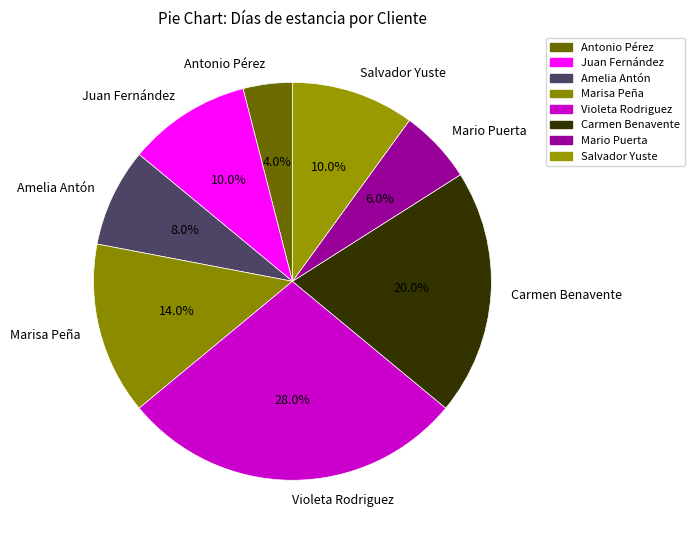

To the nearest percent, what portion does Marisa Peña represent?

14%